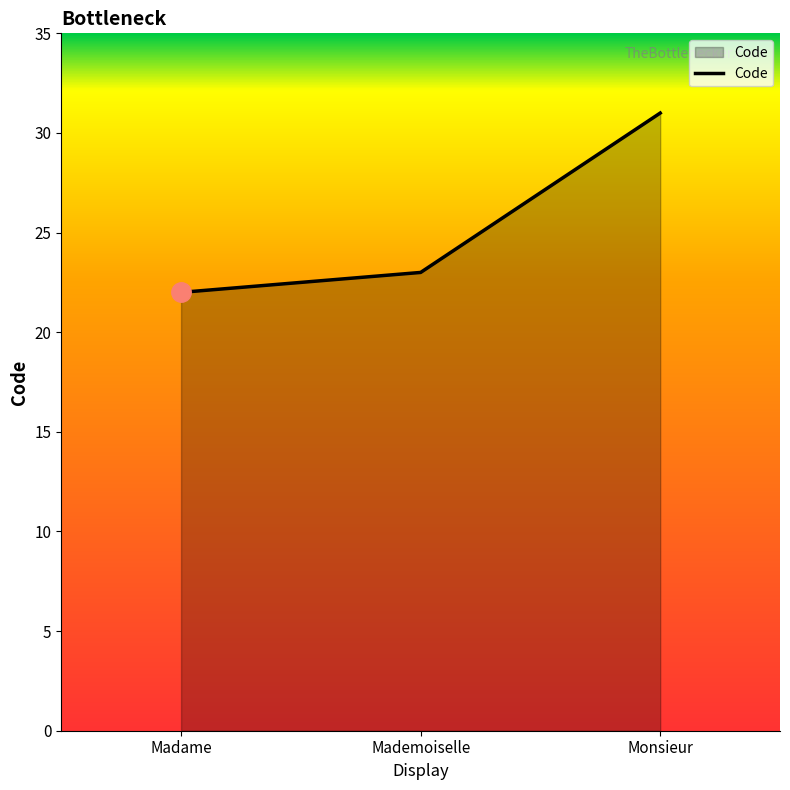

What is the greatest value displayed?

31